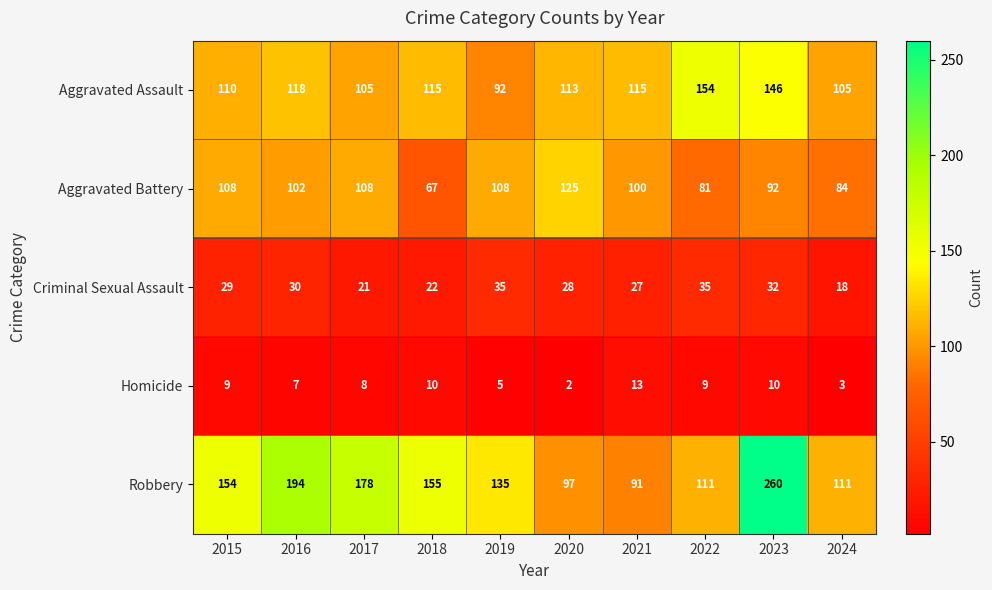

What is the sum of the Criminal Sexual Assault values at 2020 and 2018?

50